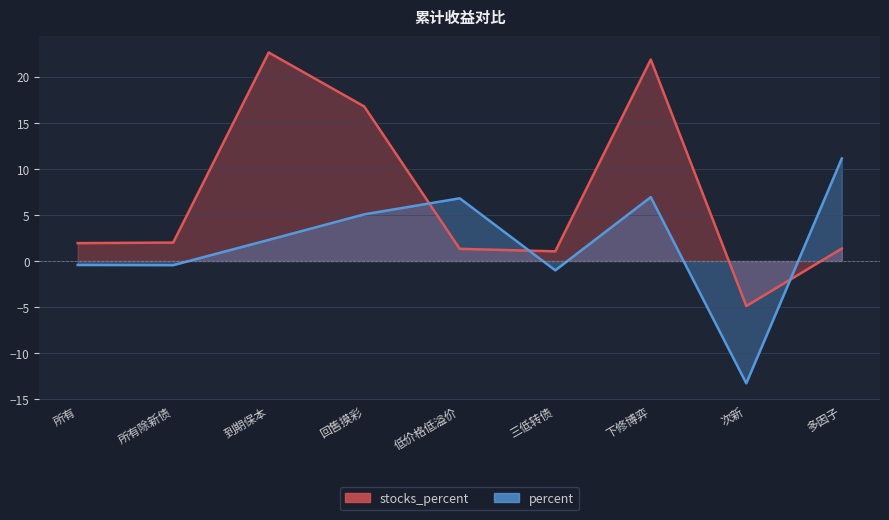

Rank the series by their maximum value, from lowest to highest.

percent, stocks_percent